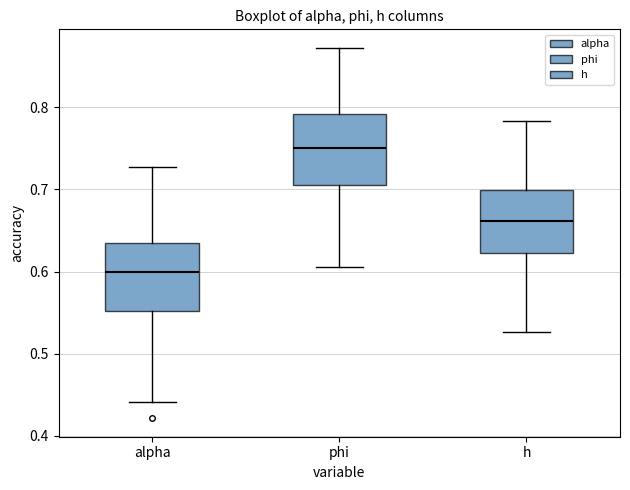

Which box's median line is the lowest?

alpha